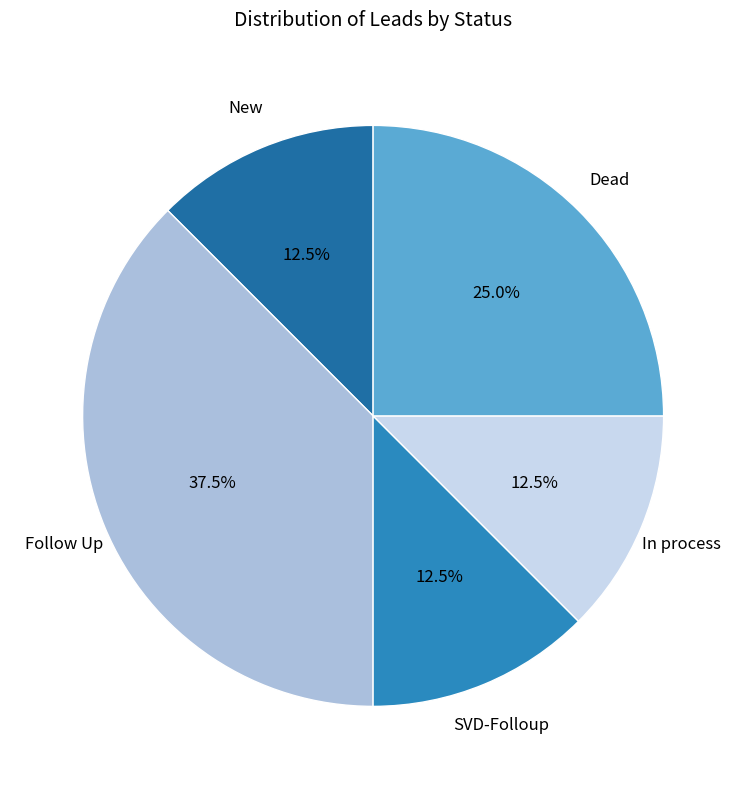

Between SVD-Folloup and Follow Up, which is larger?

Follow Up